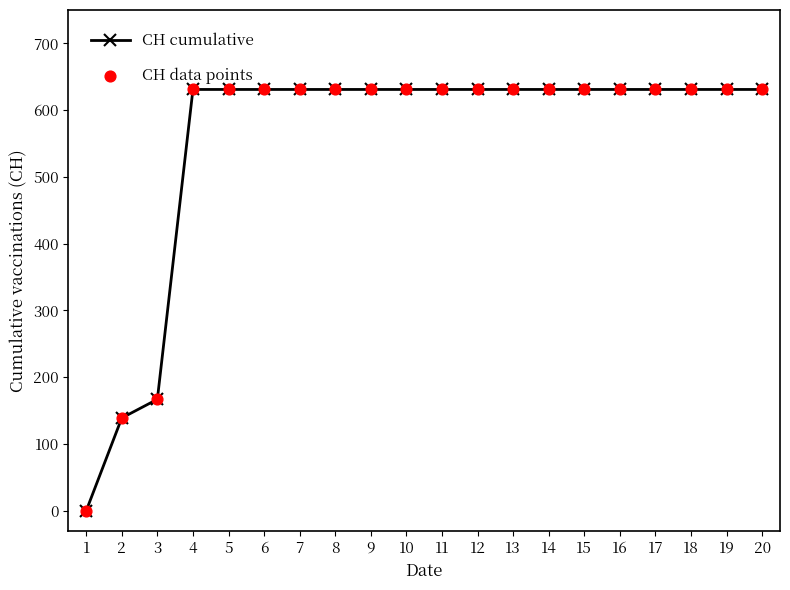

What is the value of the 11th point from the left?

631